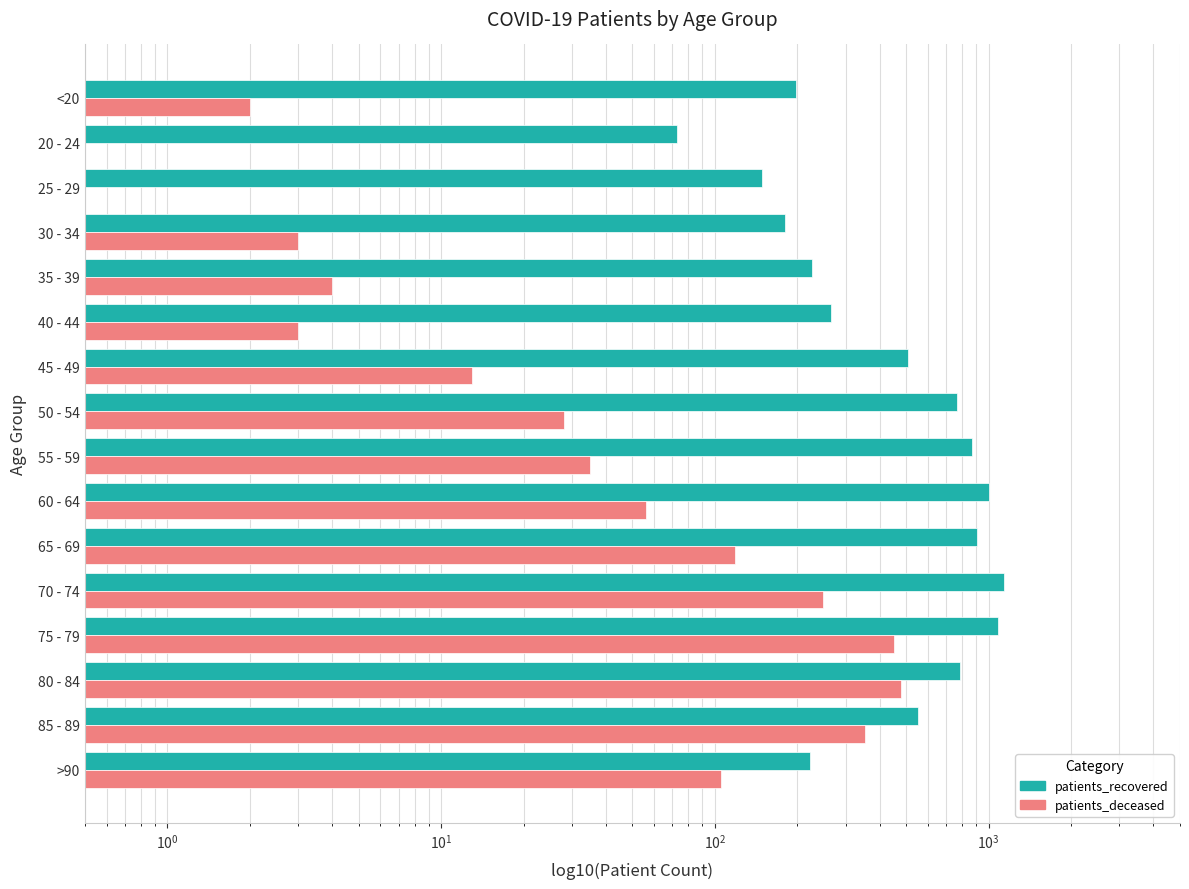

What are all the series names shown in the legend?

patients_recovered, patients_deceased